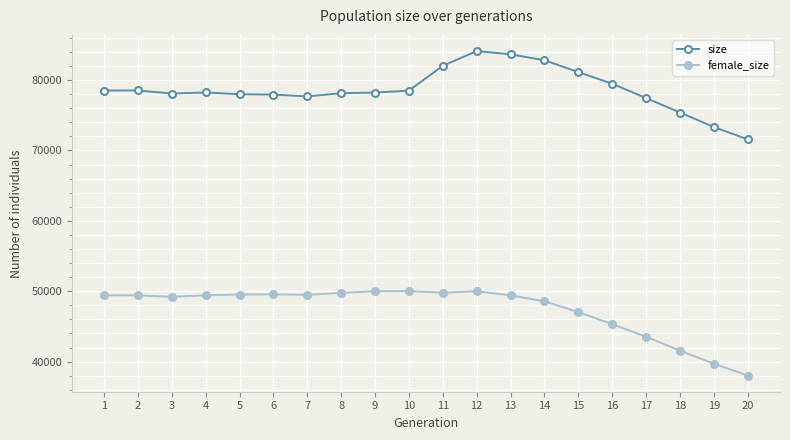

True or false: size and female_size cross at least once.

False